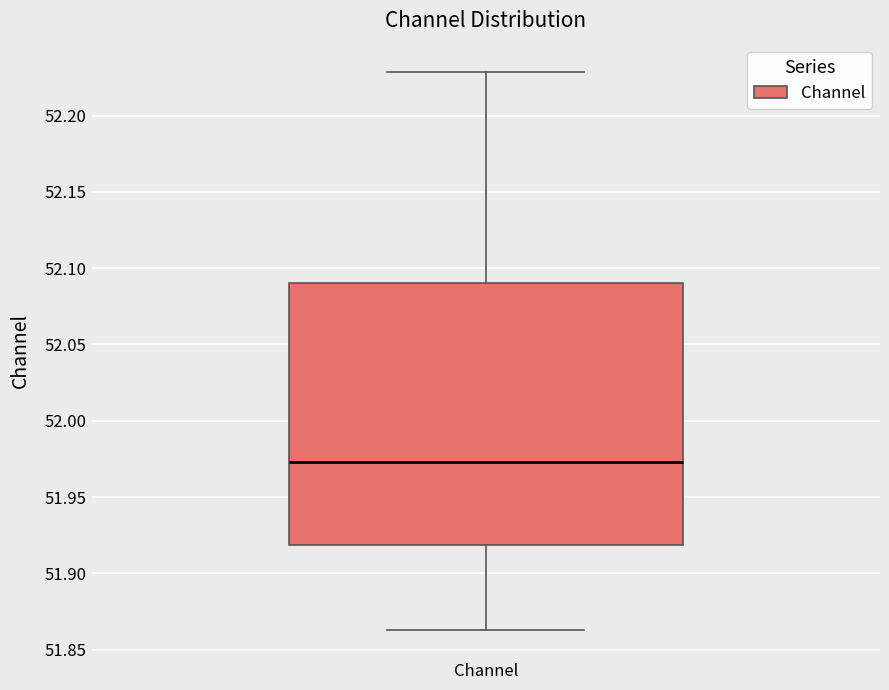

Read this box plot against the y-axis: the position of the median line, the range covered by the box, and the ends of both whiskers. The values are not printed on the chart, so give them approximately, as read against the axis.

median 51.975, box 51.920 to 52.090, whiskers 51.865 to 52.230